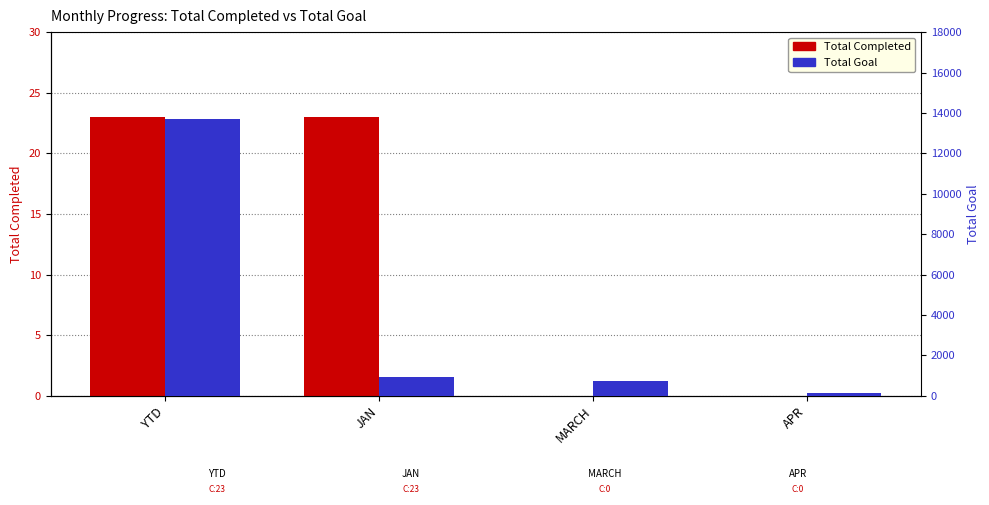

Are the bars grouped side by side (vs. stacked)?

Yes